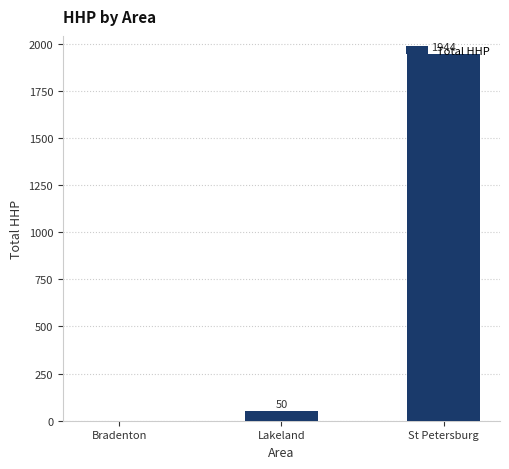

What is the average value?

665